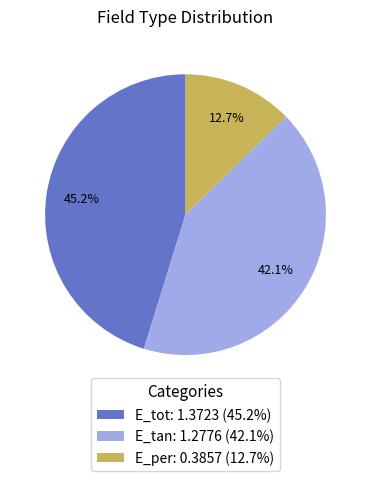

Is there any slice that represents more than half of the pie?

No